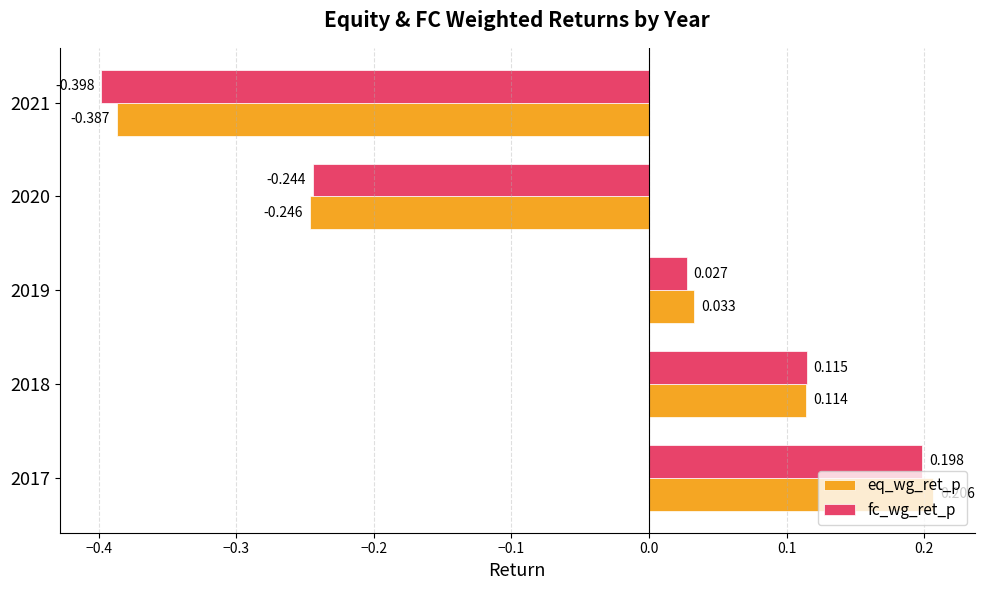

At which label does eq_wg_ret_p reach its minimum?

2021